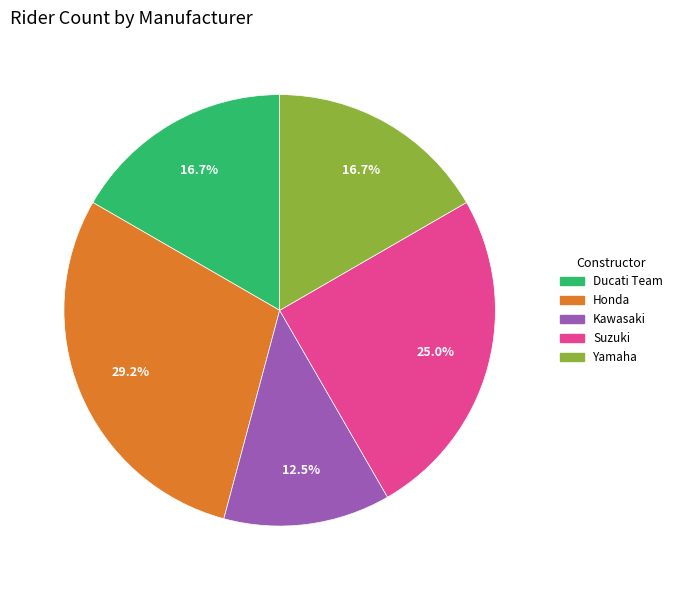

What portion of the pie excludes Suzuki?

75.0%